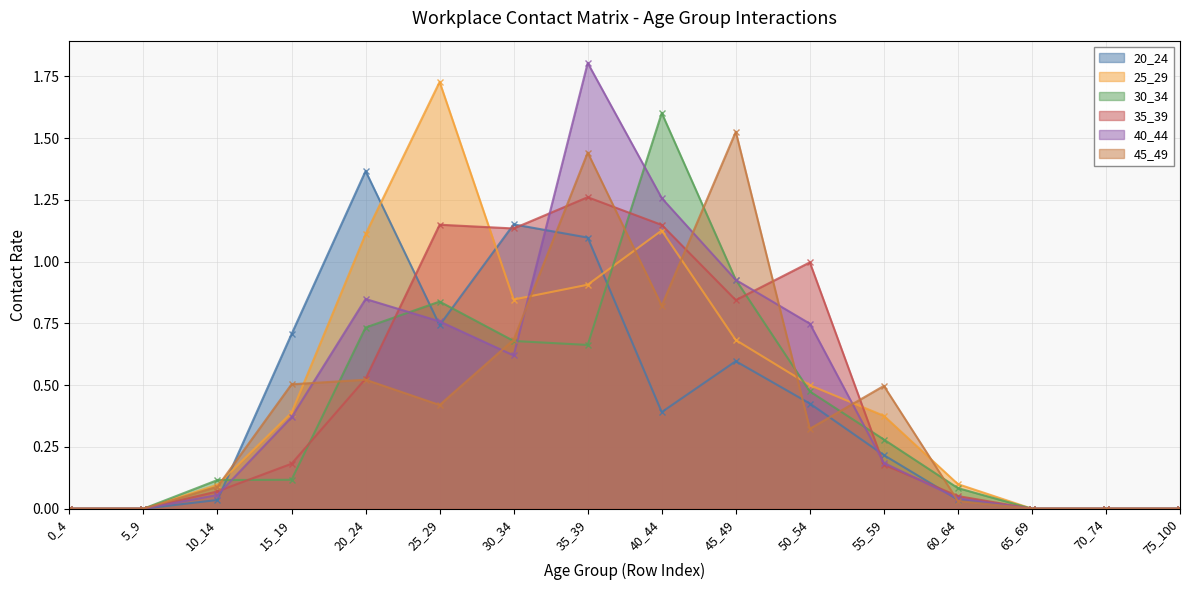

True or false: 20_24 has a value of 0.6 at 45_49.

True